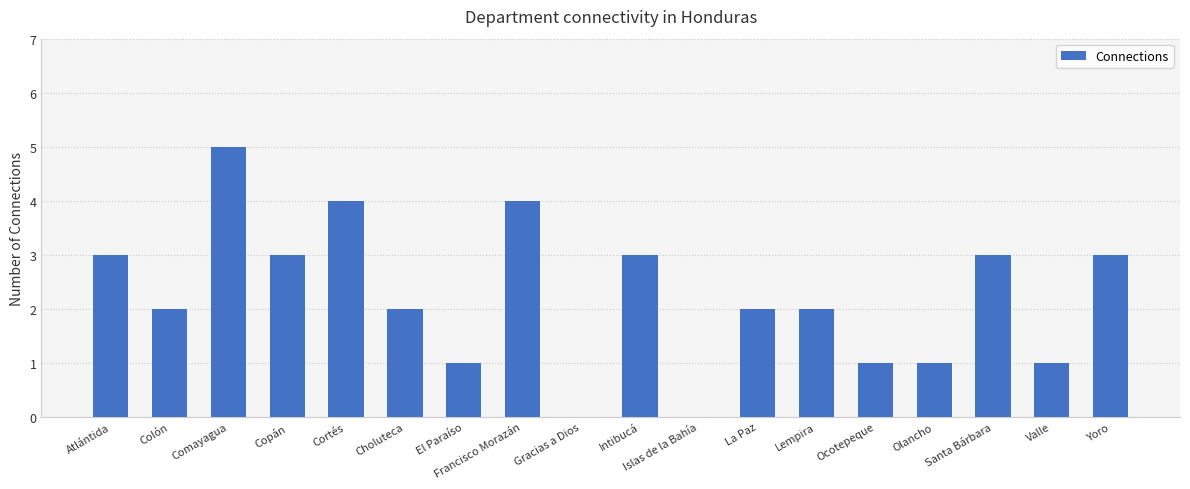

Approximately how many times larger is the value at Comayagua compared to Olancho?

5.0